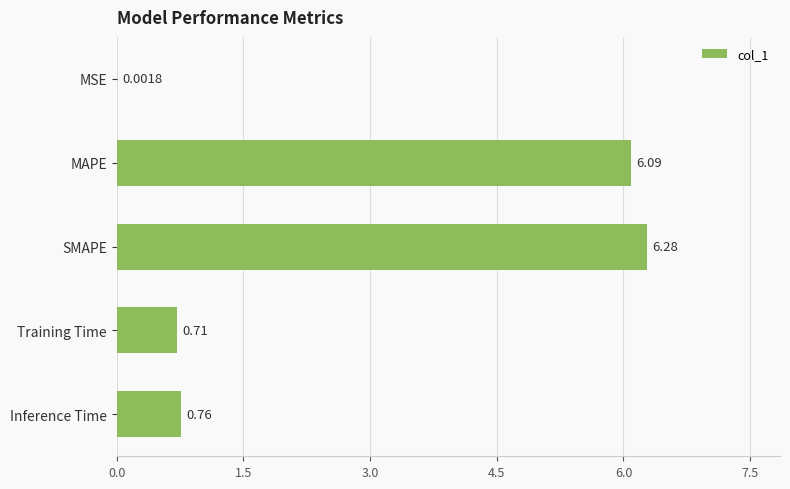

What is the change in value from MSE to MAPE?

+6.1